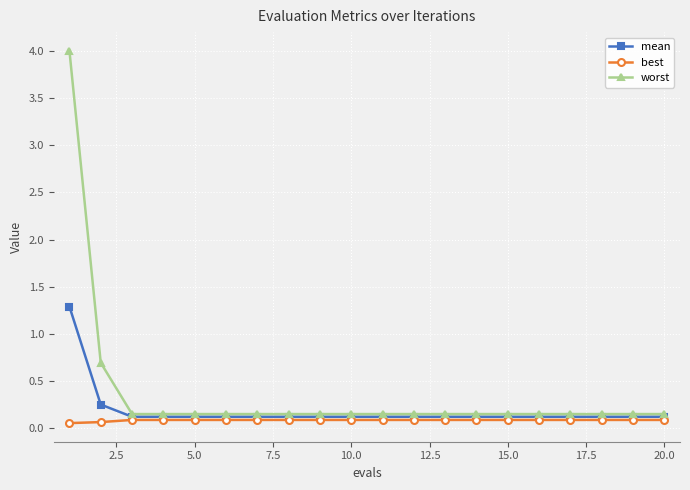

Which series has the widest spread of values?

worst